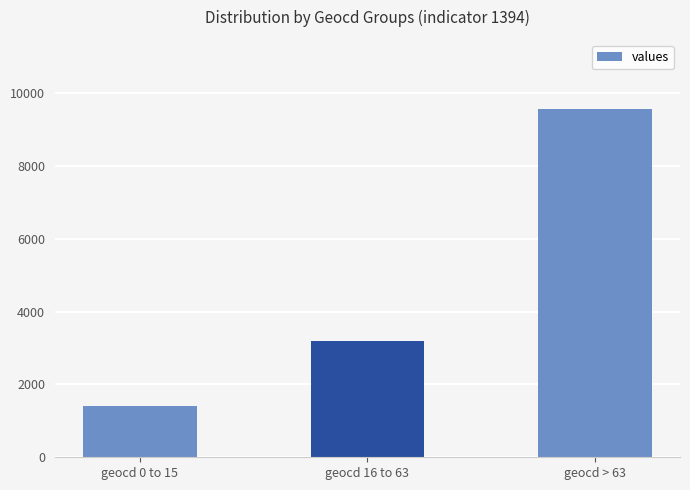

Rank the categories by value from highest to lowest.

geocd > 63, geocd 16 to 63, geocd 0 to 15